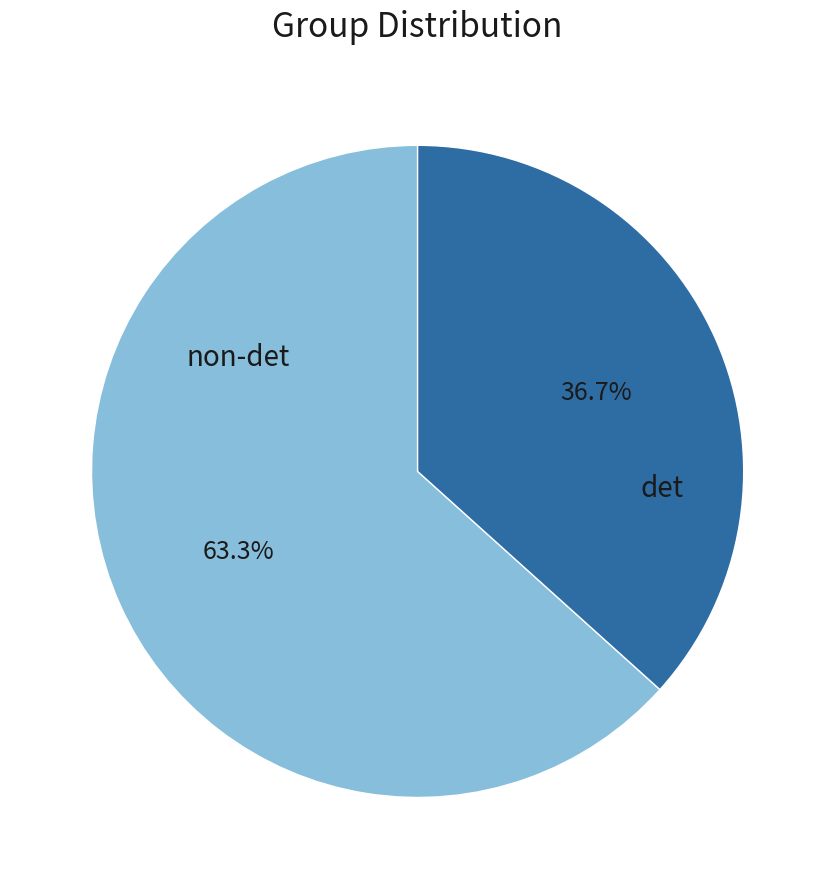

Combined, do non-det and det account for over 50%?

Yes